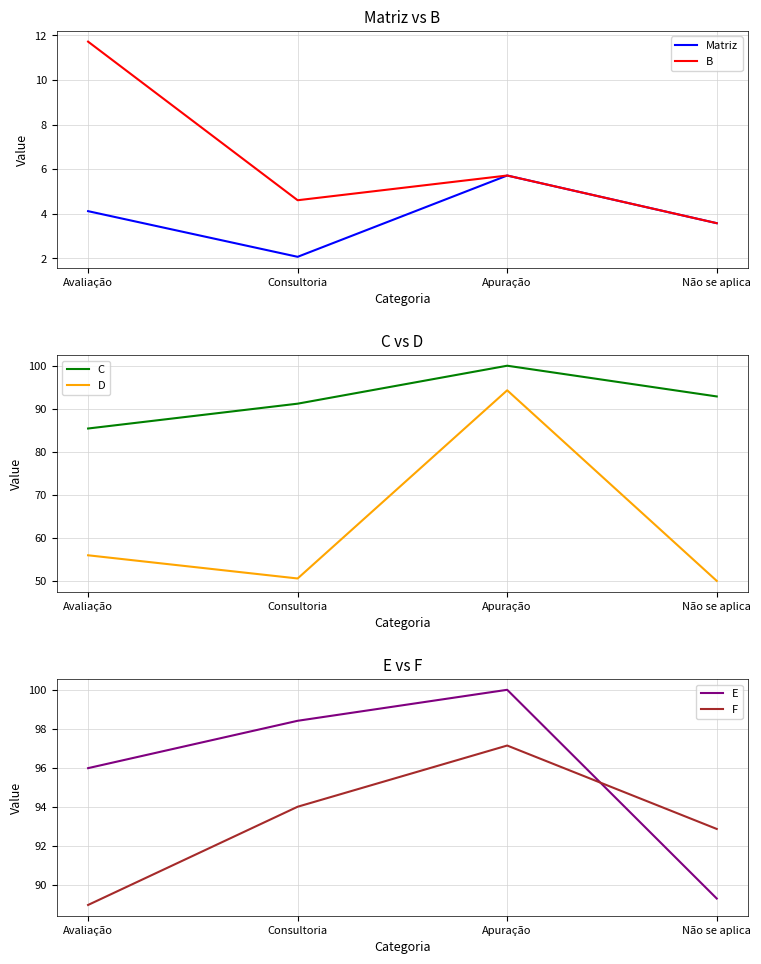

Reading left to right, transcribe all the data shown in this chart.

Matriz: Avaliação=4.1	Consultoria=2.1	Apuração=5.7	Não se aplica=3.6
B: Avaliação=11.7	Consultoria=4.6	Apuração=5.7	Não se aplica=3.6
C: Avaliação=85.4	Consultoria=91.2	Apuração=100.0	Não se aplica=92.9
D: Avaliação=56.0	Consultoria=50.6	Apuração=94.3	Não se aplica=50.0
E: Avaliação=96.0	Consultoria=98.4	Apuração=100.0	Não se aplica=89.3
F: Avaliação=89.0	Consultoria=94.0	Apuração=97.1	Não se aplica=92.9